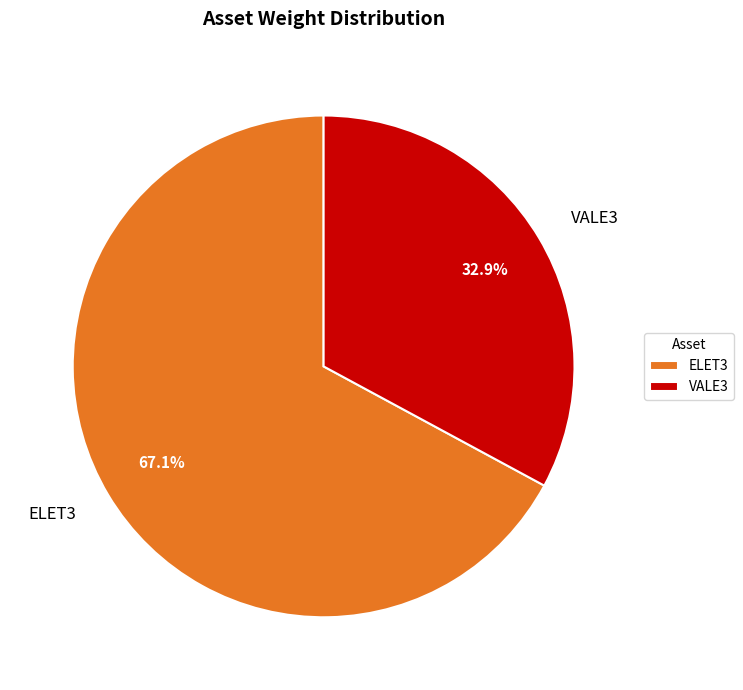

Rank the categories by value from lowest to highest.

VALE3, ELET3